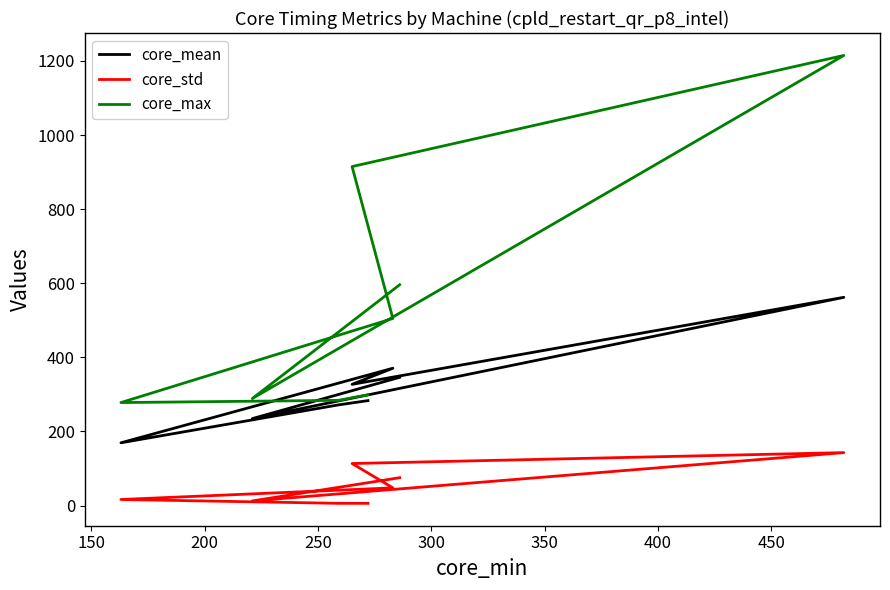

What is the approximate value of core_mean at 300?

327.2